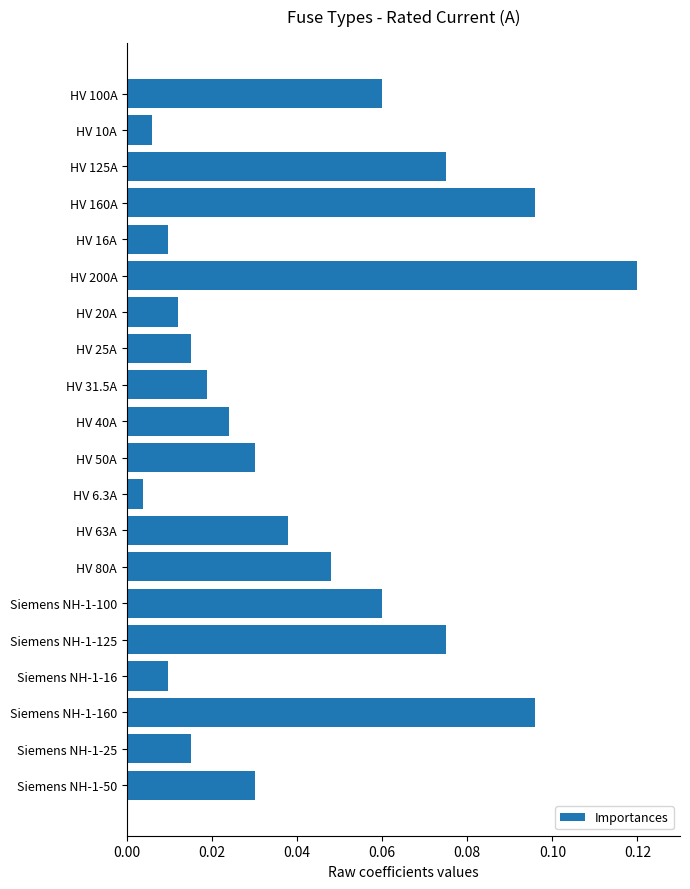

What position from the top is Siemens NH-1-160?

18